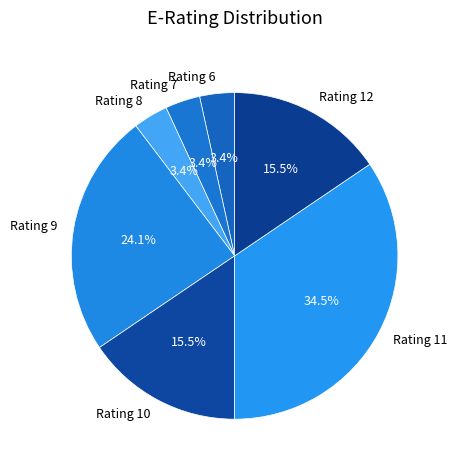

Which has a higher value, Rating 10 or Rating 11?

Rating 11